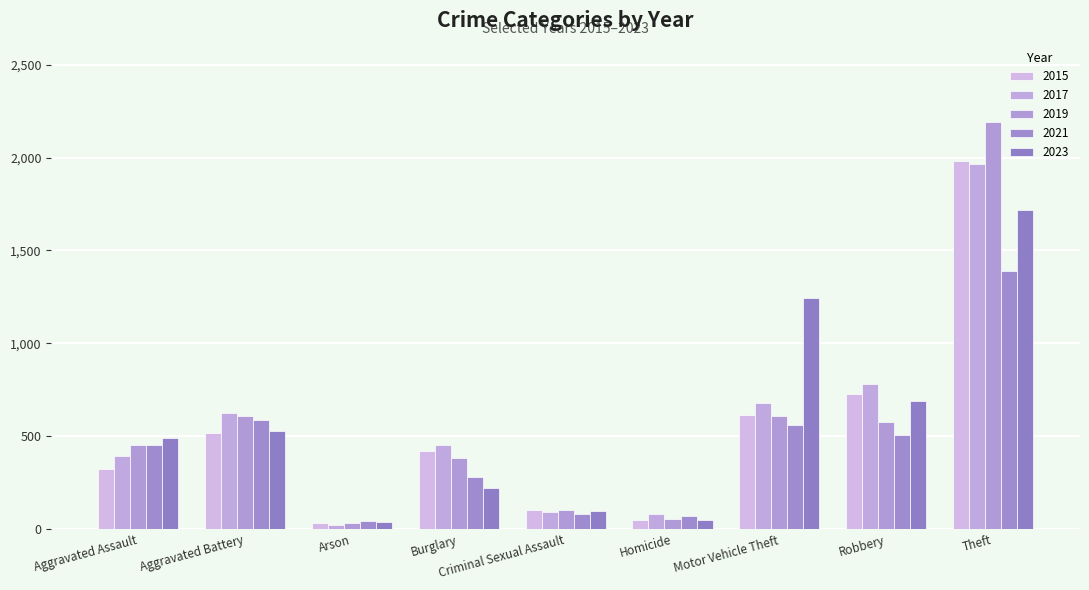

Reading right to left, what are all the values shown in this chart?

2015: 1981	726	614	50	105	421	35	515	323
2017: 1968	780	680	82	91	453	23	623	396
2019: 2190	577	611	53	102	383	32	608	452
2021: 1392	506	560	69	81	280	43	587	452
2023: 1720	690	1245	48	96	224	39	529	488